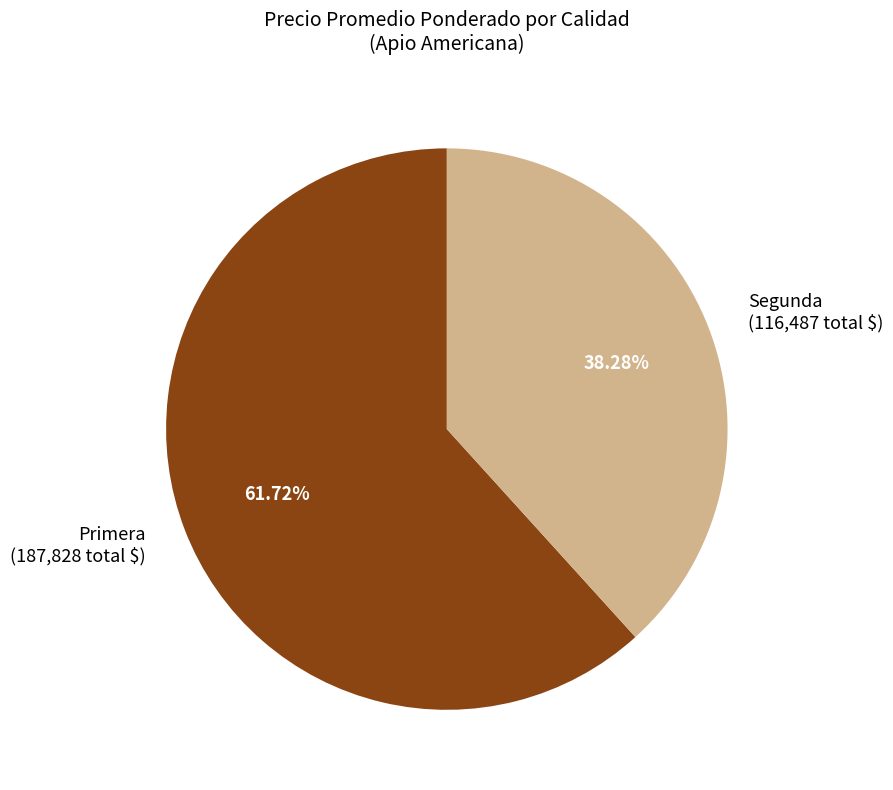

Do Segunda and Primera together represent more than half of the pie?

Yes